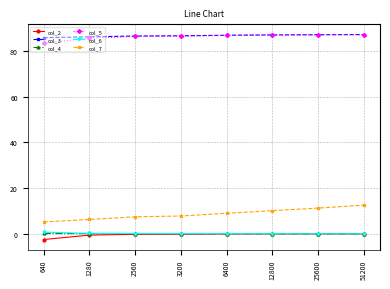

Count the number of data series in this chart.

6